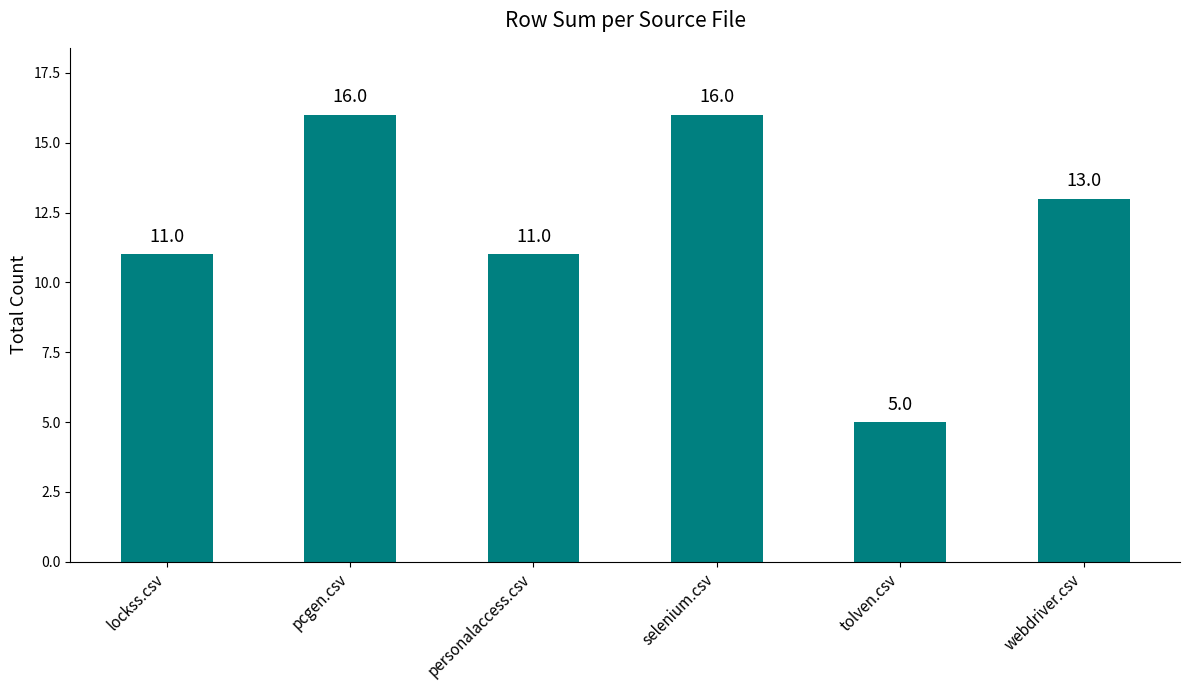

What is the average value?

12